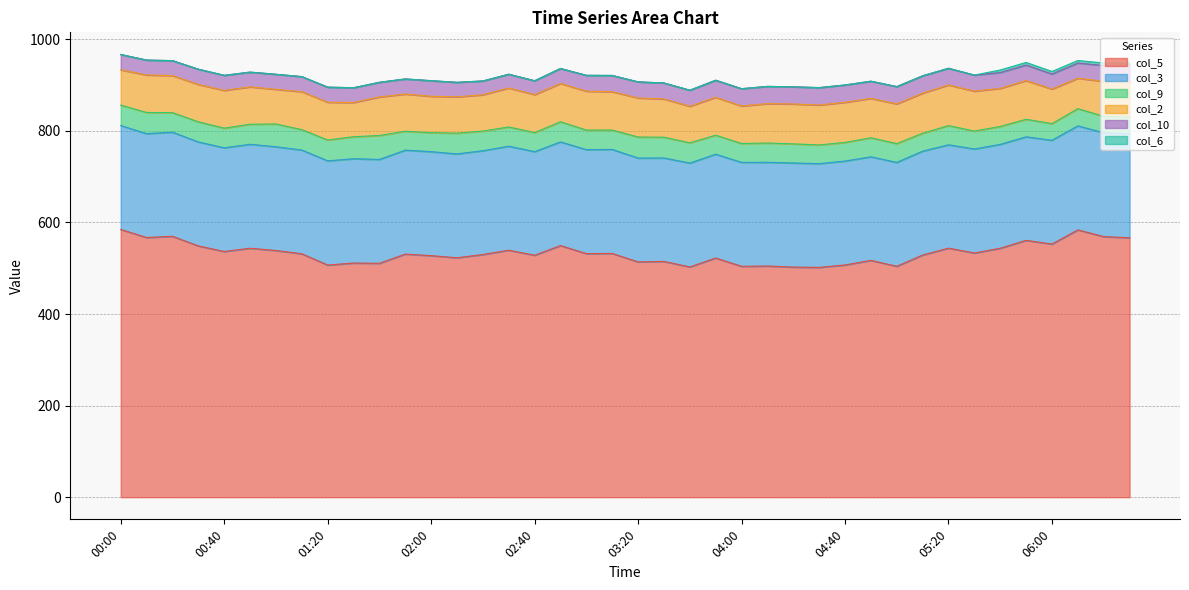

True or false: col_5 has a value of 270.1 at 9.0.

False